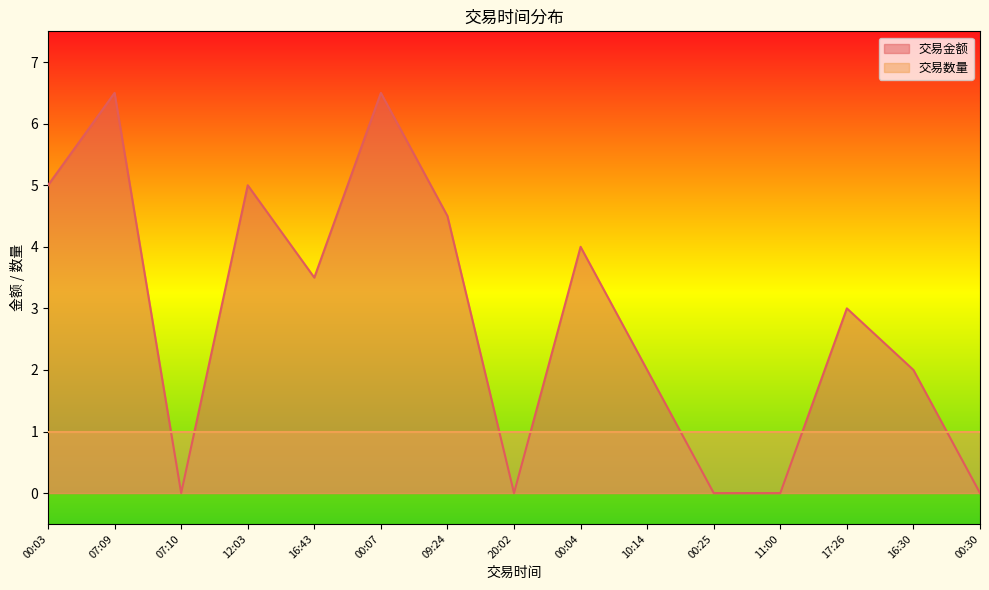

Rank the categories by value from lowest to highest.

07:10, 20:02, 00:25, 11:00, 00:30, 10:14, 16:30, 17:26, 16:43, 00:04, 09:24, 00:03, 12:03, 07:09, 00:07